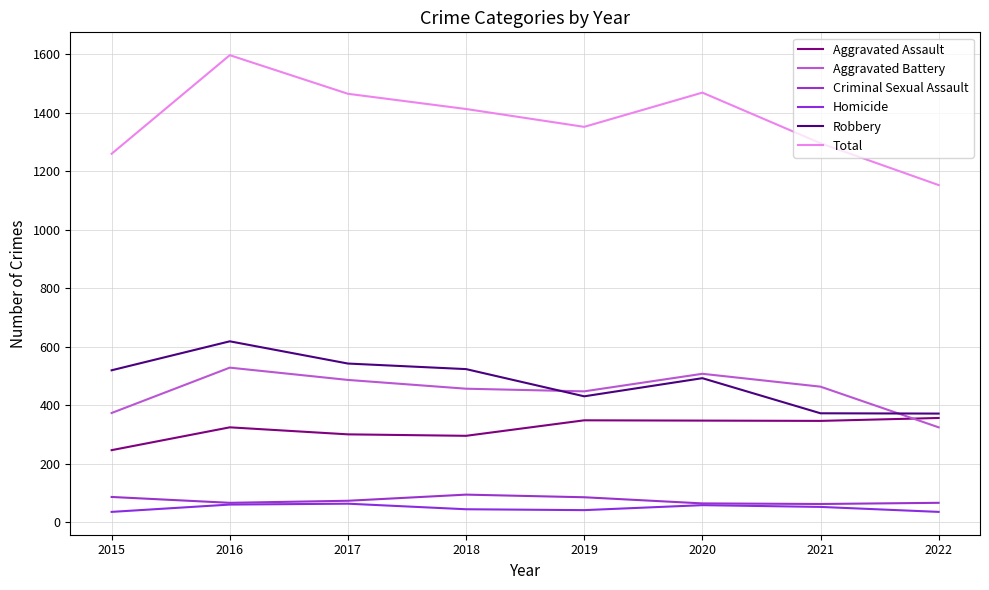

True or false: Total and Criminal Sexual Assault cross at least once.

False